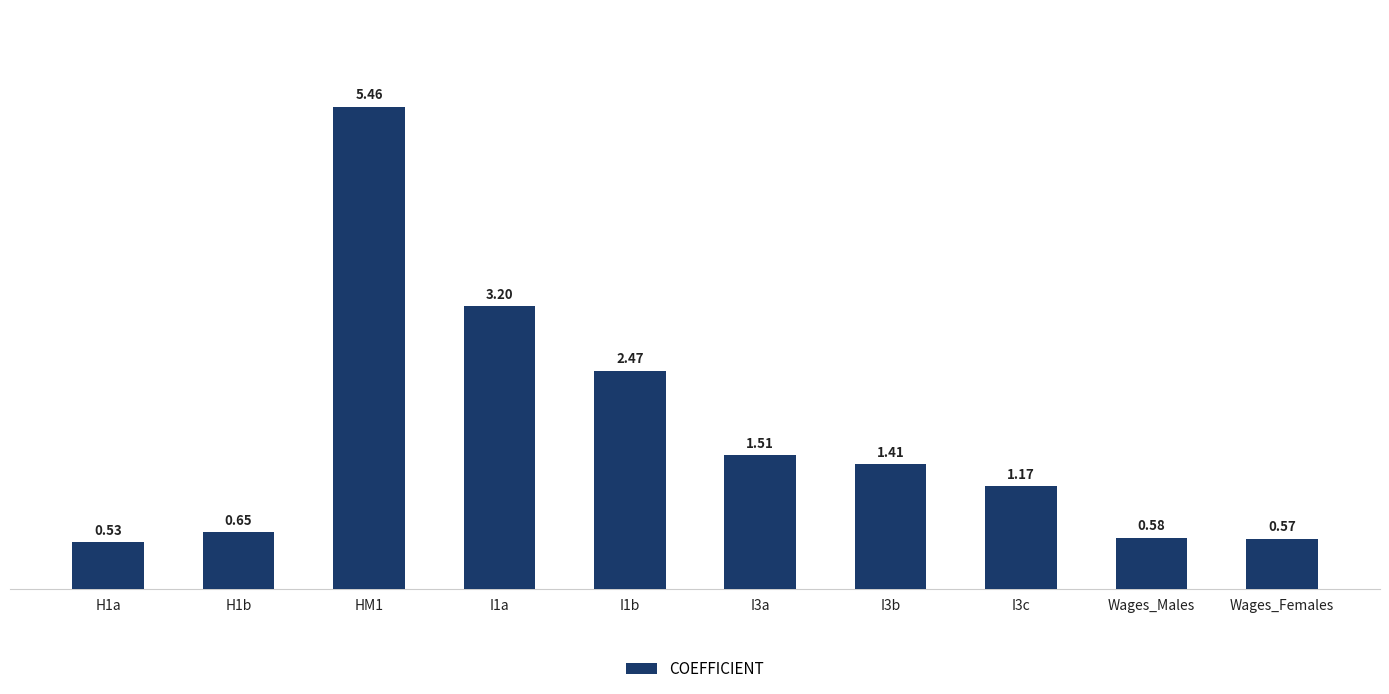

What is the difference between the second highest and minimum values?

2.7